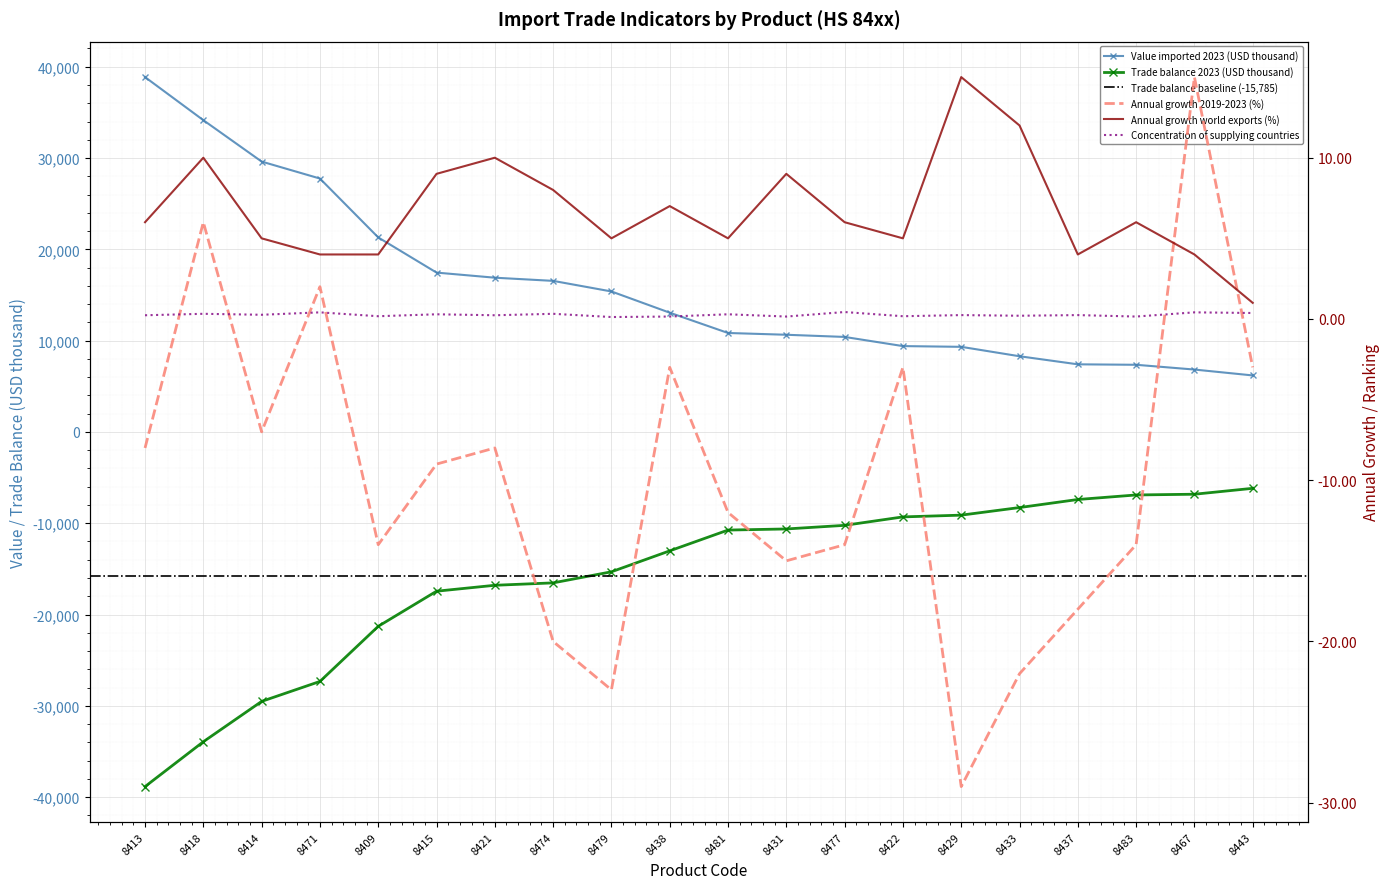

Between 8431 and 8481, which is larger?

8481